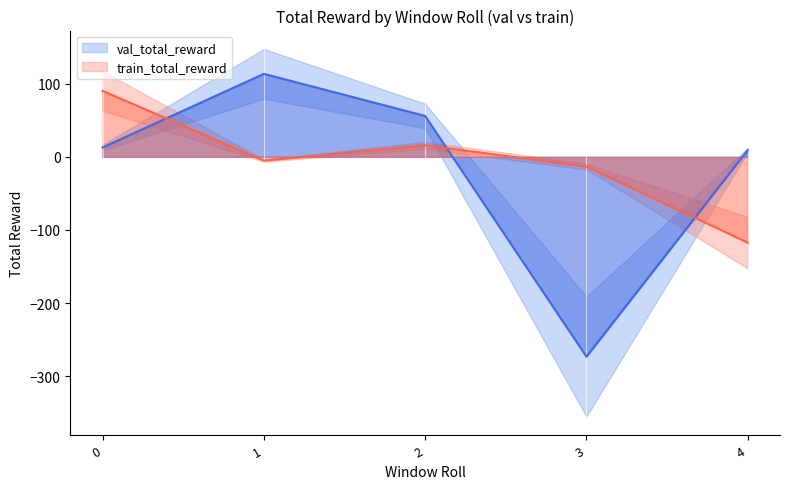

Is the value of val_total_reward at 1 greater than the value of train_total_reward at 1?

Yes